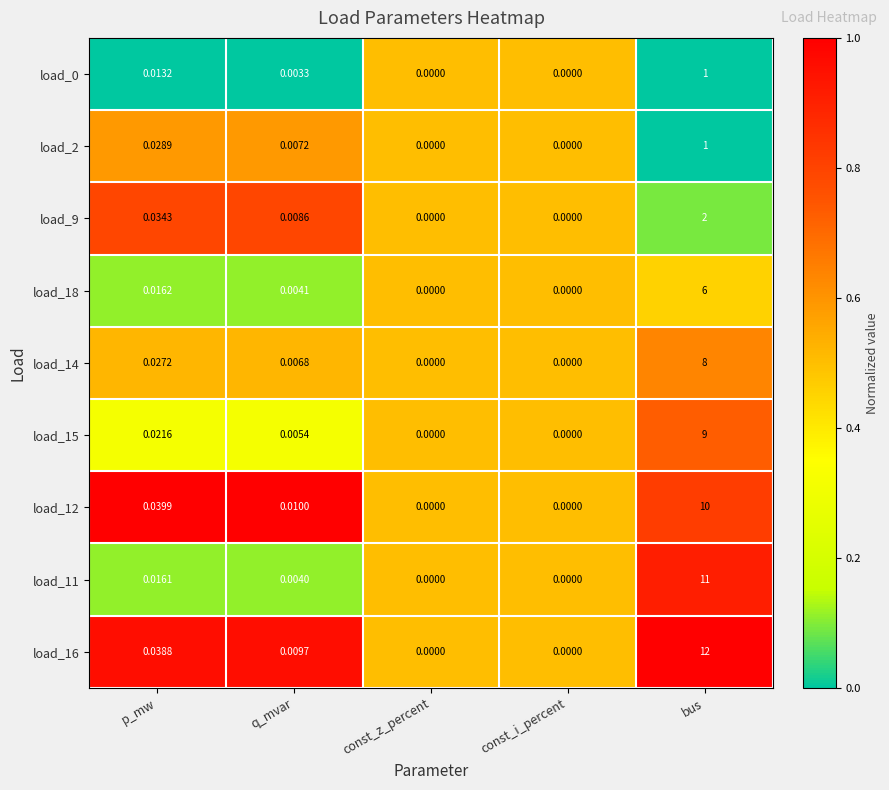

At which label is load_12 closest to 5?

p_mw